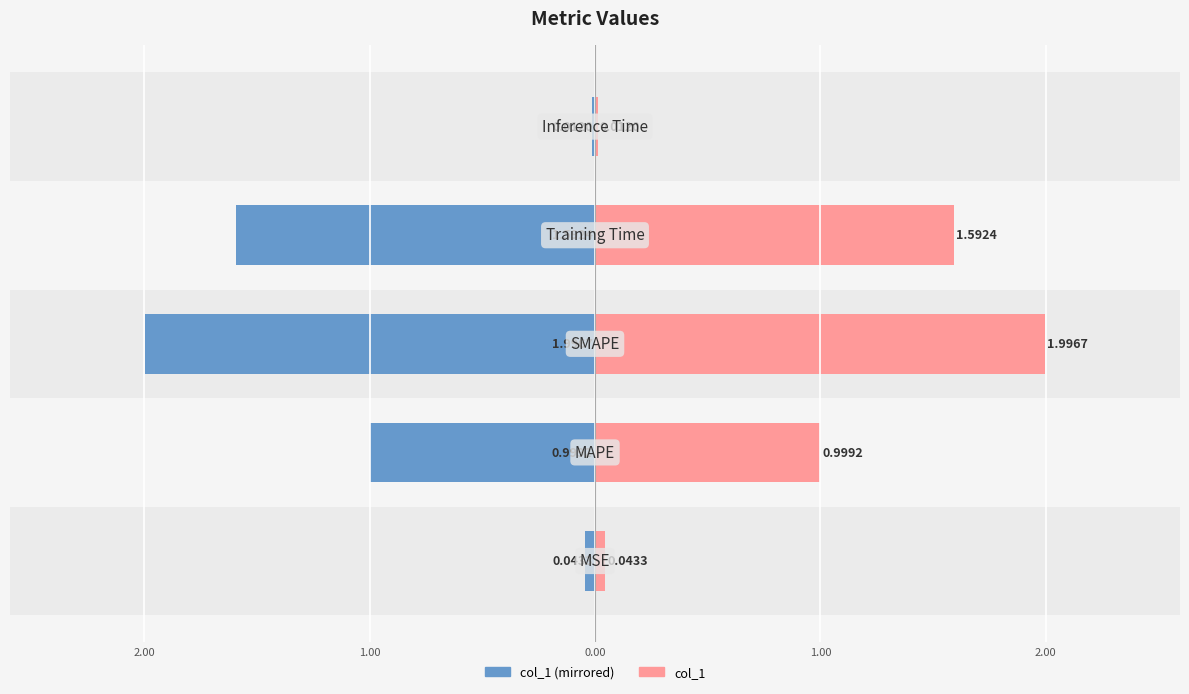

Reading left to right, what are all the values shown in this chart?

col_1 (left): -0.0	-1.0	-2.0	-1.6	-0.0
col_1 (right): 0.0	1.0	2.0	1.6	0.0